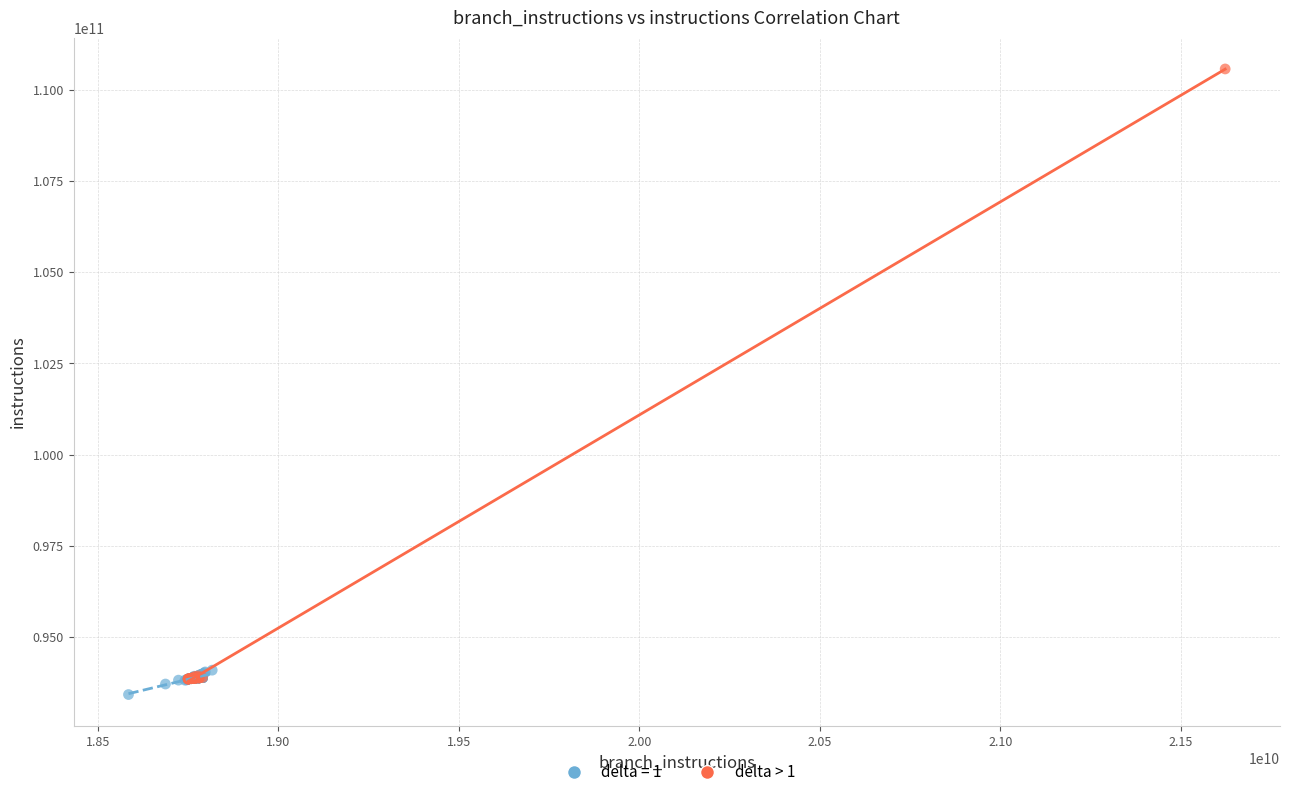

Which series reaches the maximum Y coordinate?

delta > 1